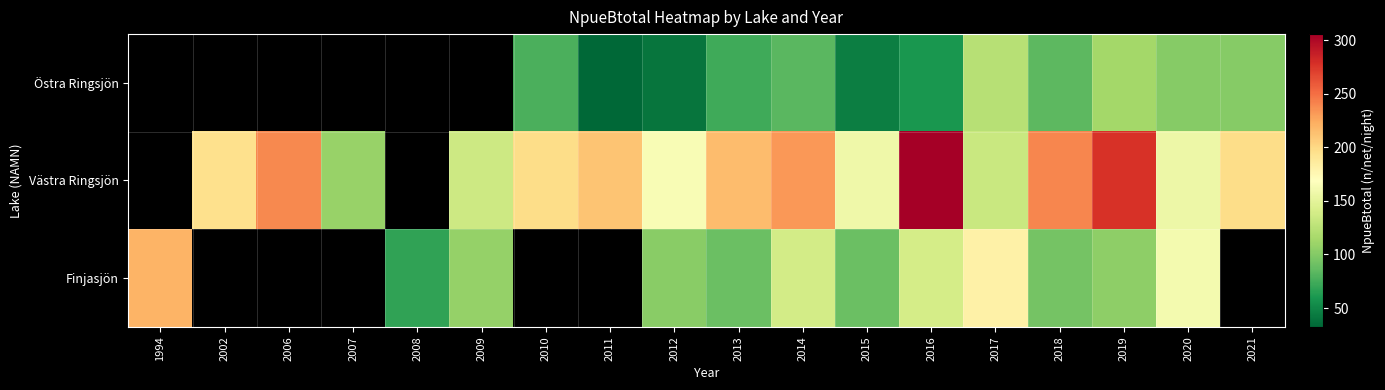

At which label does Finjasjön reach its peak?

1994